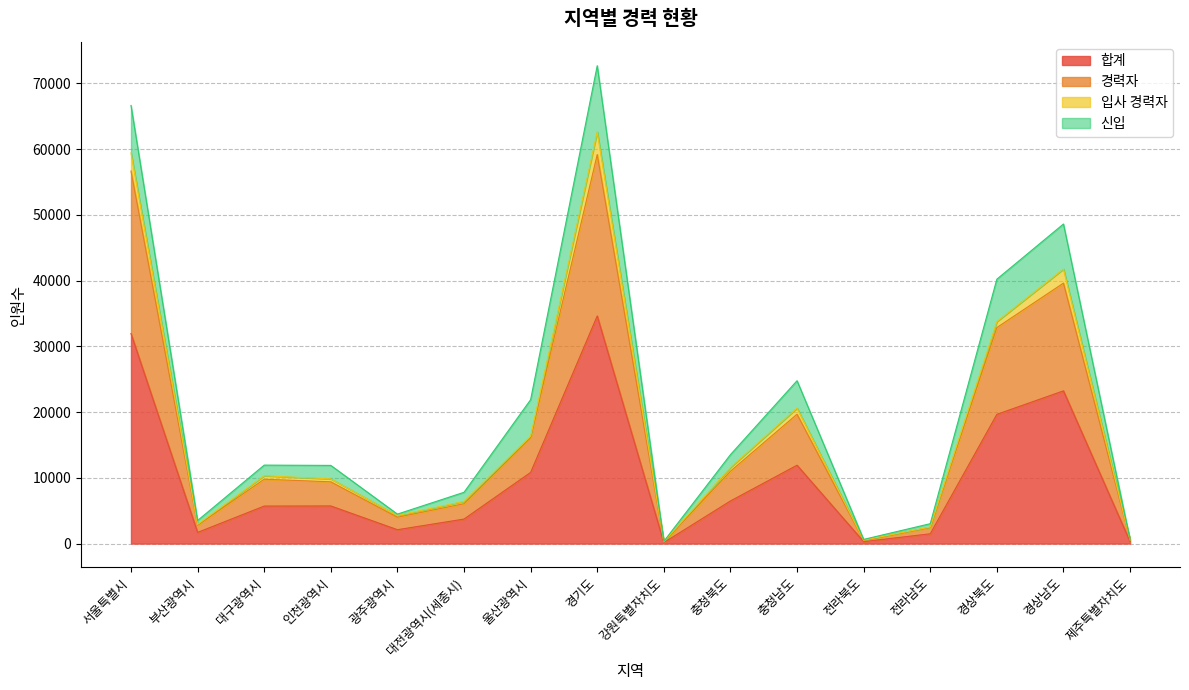

Is it true that 합계 equals 1699 at 부산광역시?

True